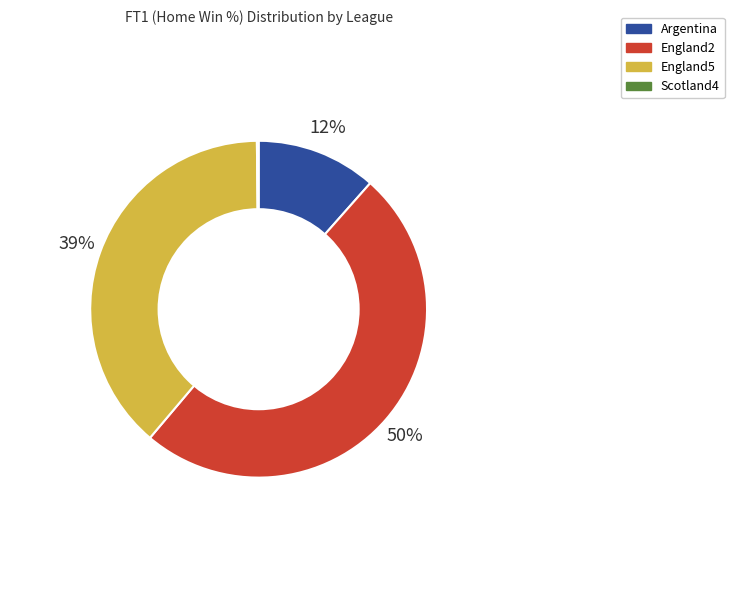

Is there a majority slice in this chart?

No